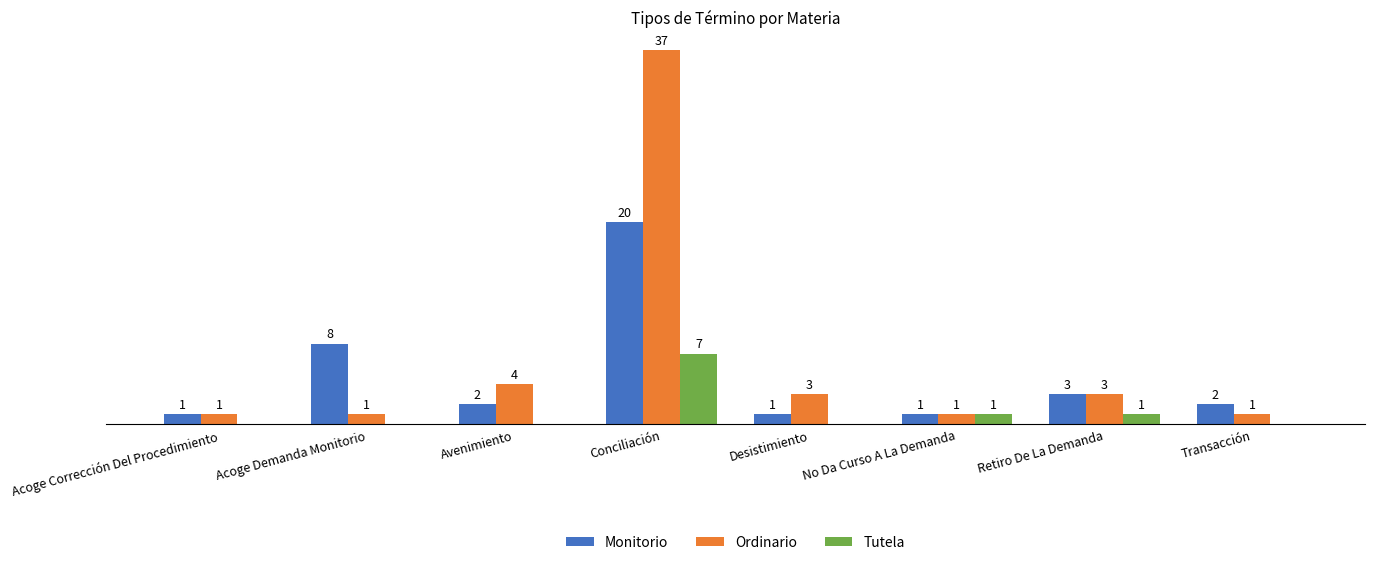

Which series has the largest range (max minus min)?

Ordinario